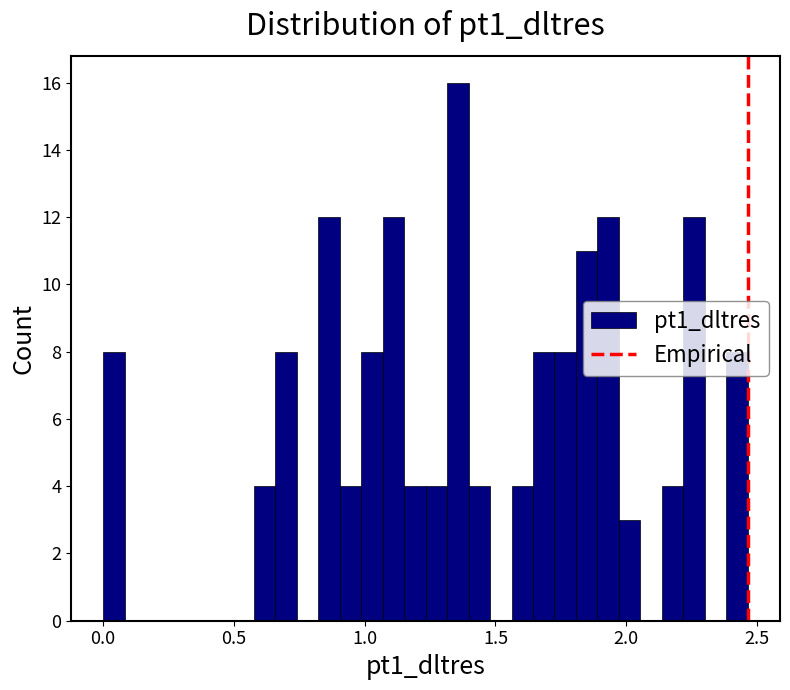

Read against the x-axis, roughly where is the centre of the tallest bar?

1.35